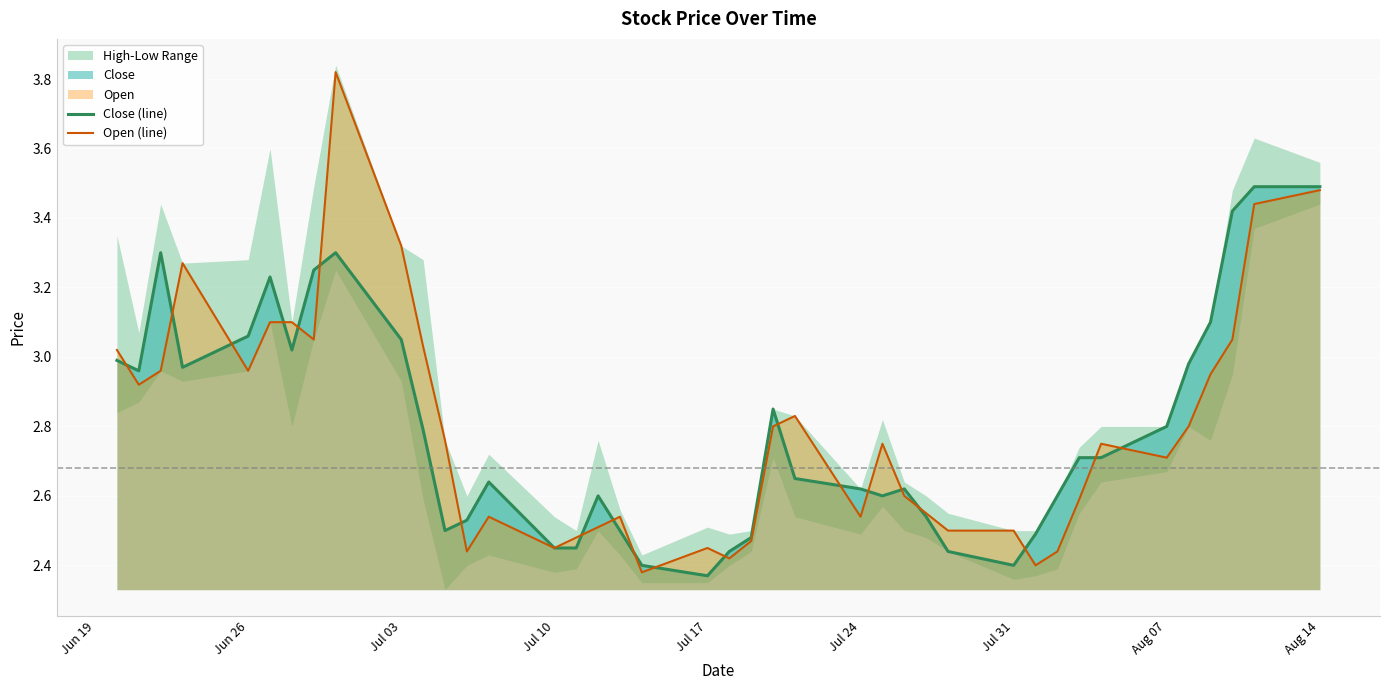

Reading left to right, extract all data points from this chart.

Close (line): 3.0	3.0	3.3	3.0	3.1	3.2	3.0	3.2	3.3	3.0	2.8	2.5	2.5	2.6	2.5	2.5	2.6	2.5	2.4	2.4	2.4	2.5	2.9	2.6	2.6	2.6	2.6	2.5	2.4	2.4	2.5	2.6	2.7	2.7	2.8	3.0	3.1	3.4	3.5	3.5
Open (line): 3.0	2.9	3.0	3.3	3.0	3.1	3.1	3.0	3.8	3.3	3.0	2.8	2.4	2.5	2.5	2.5	2.5	2.5	2.4	2.5	2.4	2.5	2.8	2.8	2.5	2.8	2.6	2.5	2.5	2.5	2.4	2.4	2.6	2.8	2.7	2.8	3.0	3.0	3.4	3.5